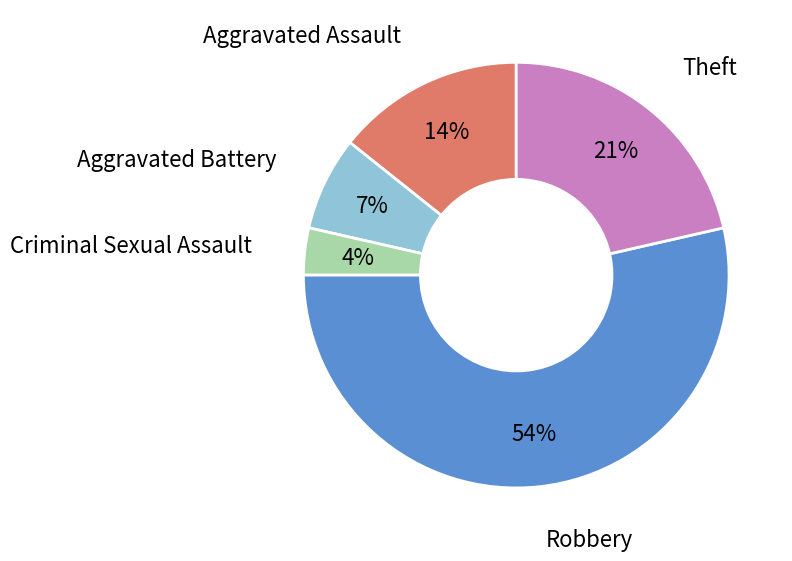

To the nearest percent, what is the difference between the largest and smallest slice percentages?

50%